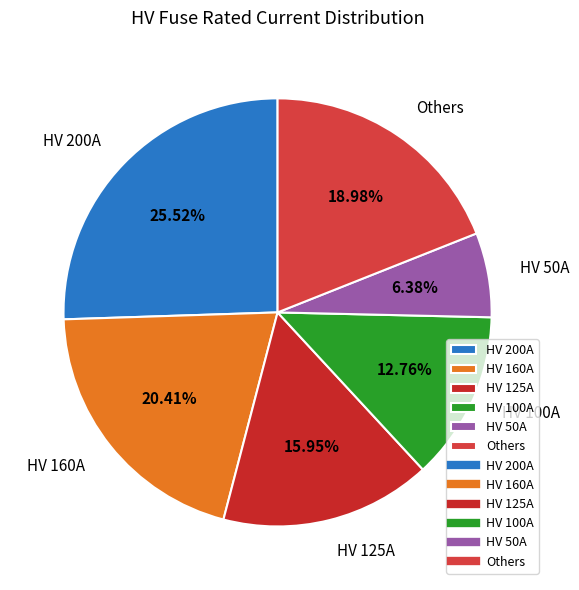

Count the number of slices in the pie.

6